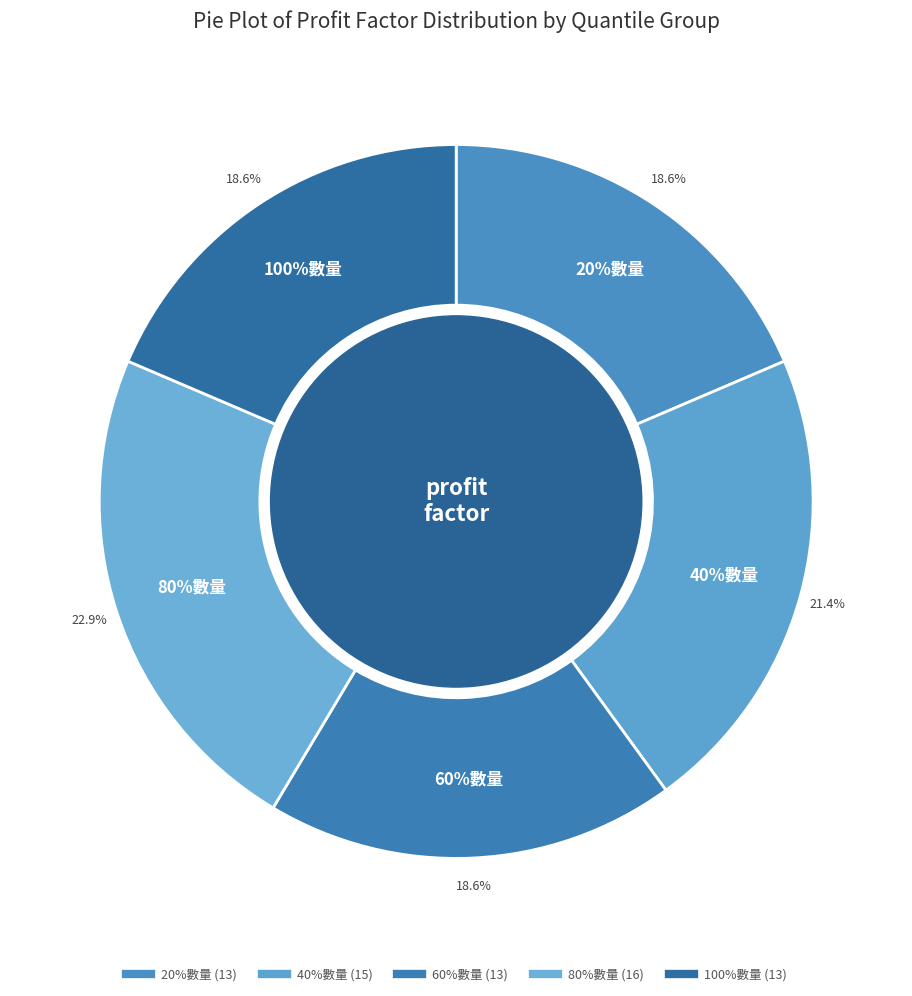

The 100%數量 slice represents 8% of the pie. True or false?

False